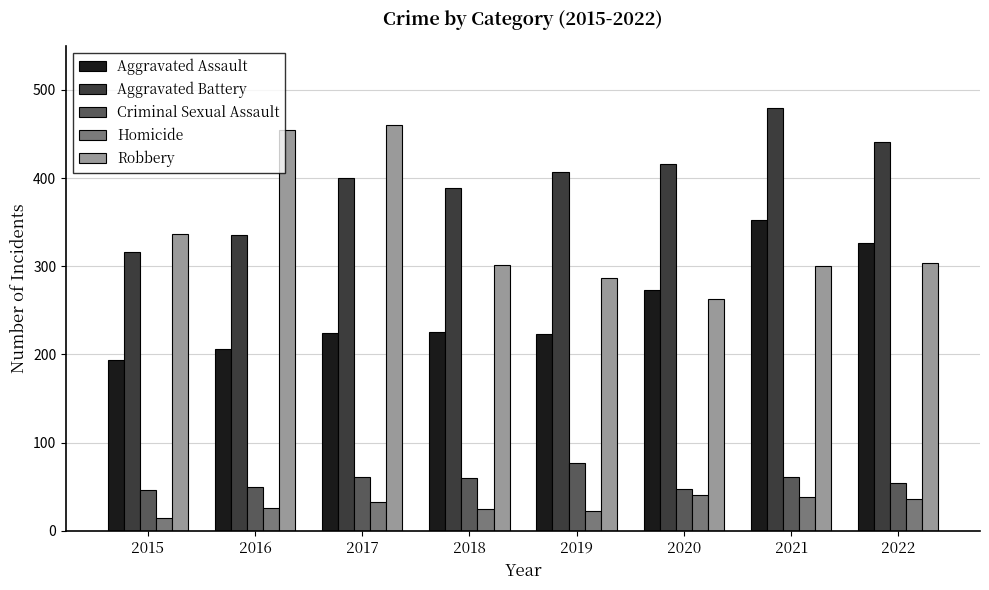

The Aggravated Assault series shows 59 at 2019. True or false?

False